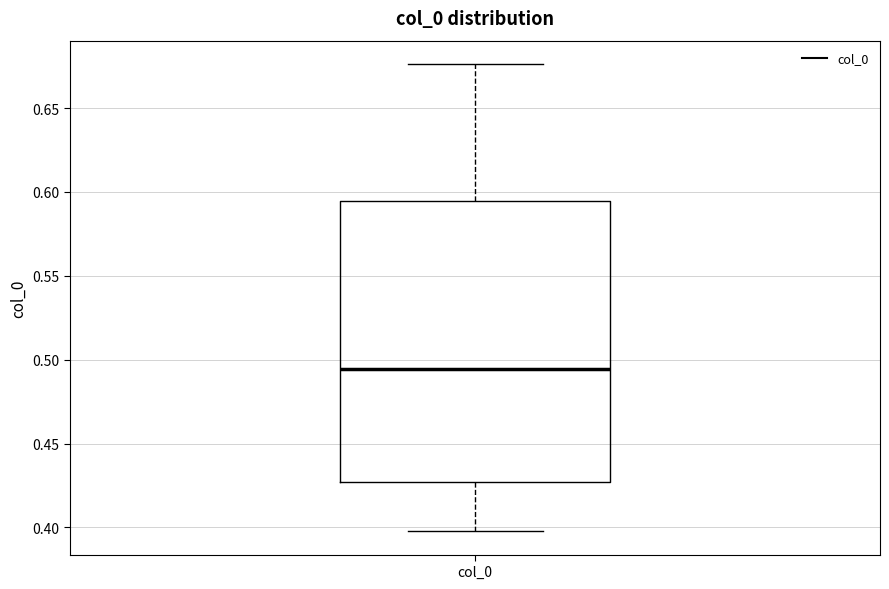

Where does the lower whisker of the box for col_0 end on the y-axis? The values are not printed on the chart, so give them approximately, as read against the axis.

0.400